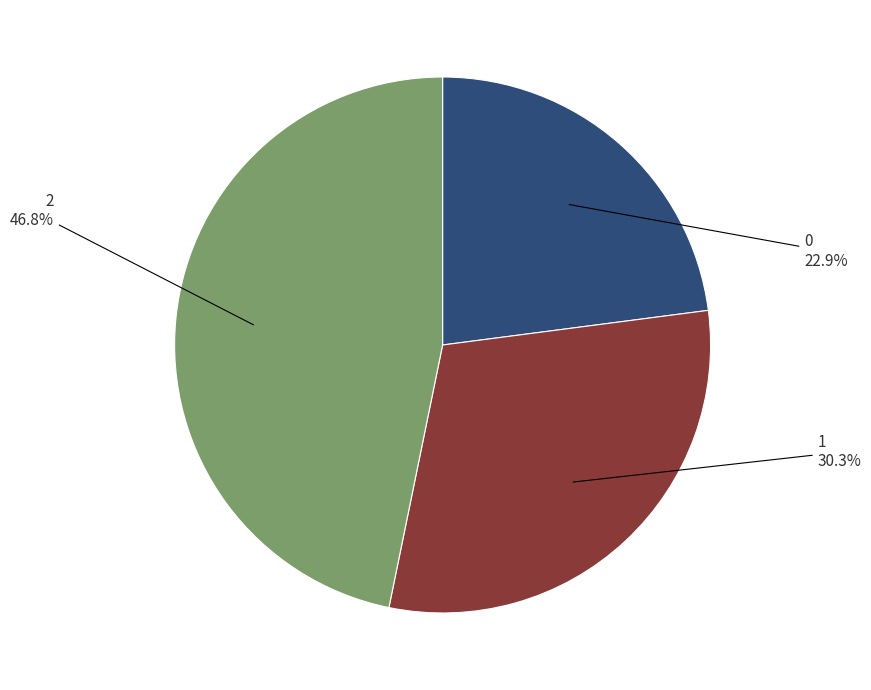

Rank the categories by value from highest to lowest.

2, 1, 0